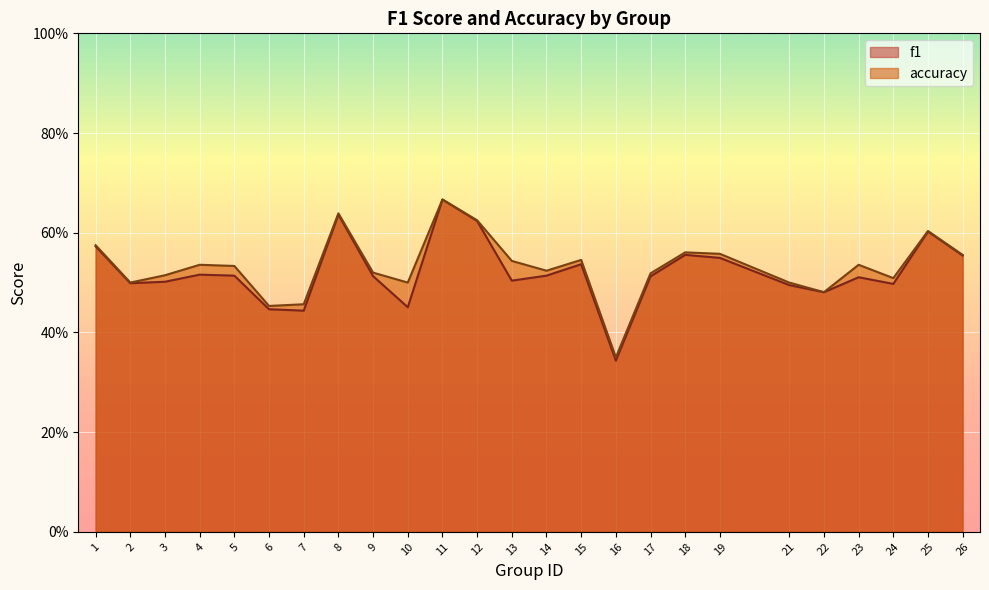

Read the accuracy value at 2.

0.5